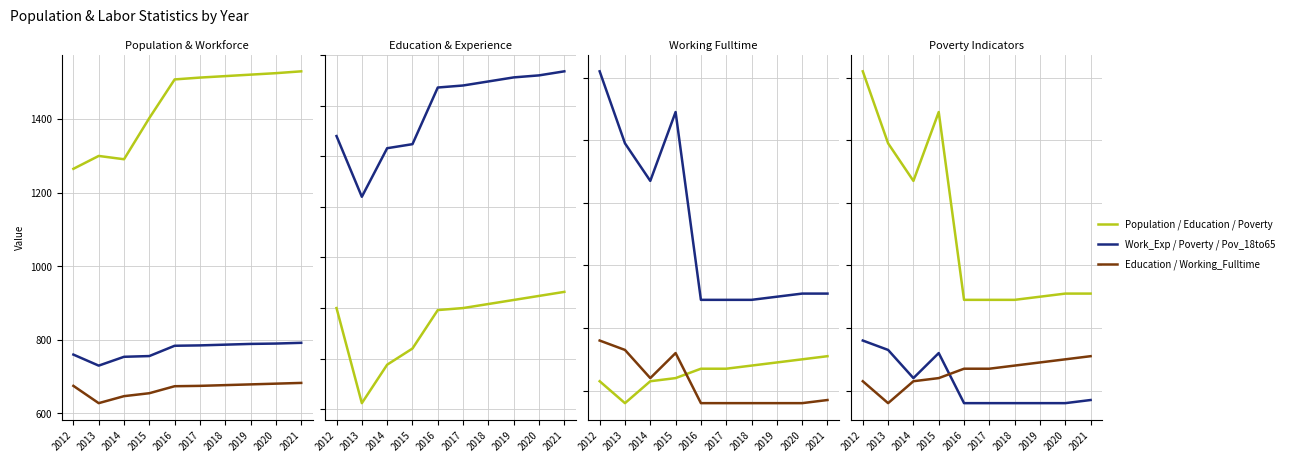

In Working_Fulltime, how many points are lower than both neighbors (excluding endpoints)?

1